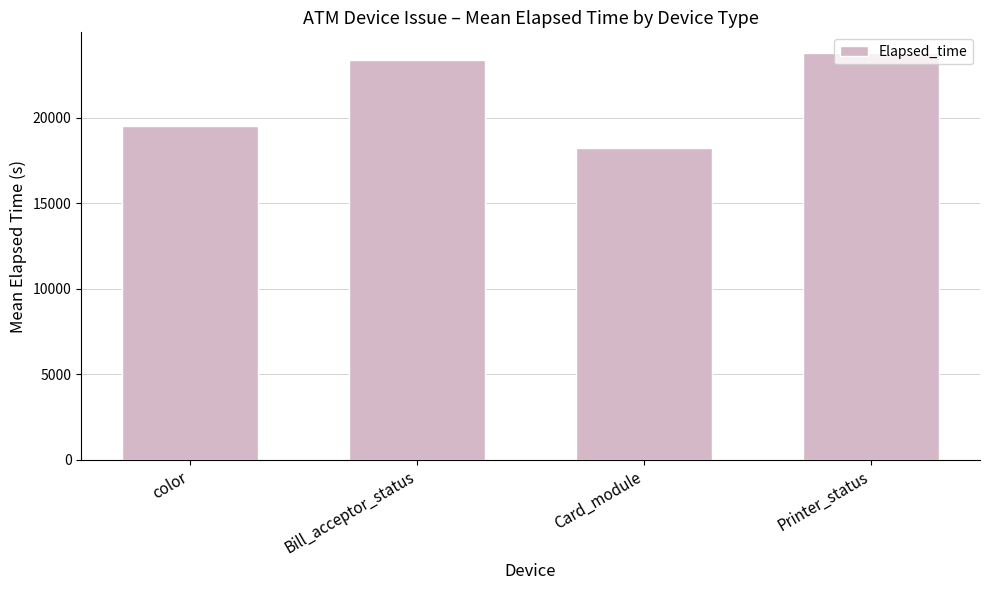

How many categories are shown in the chart?

4